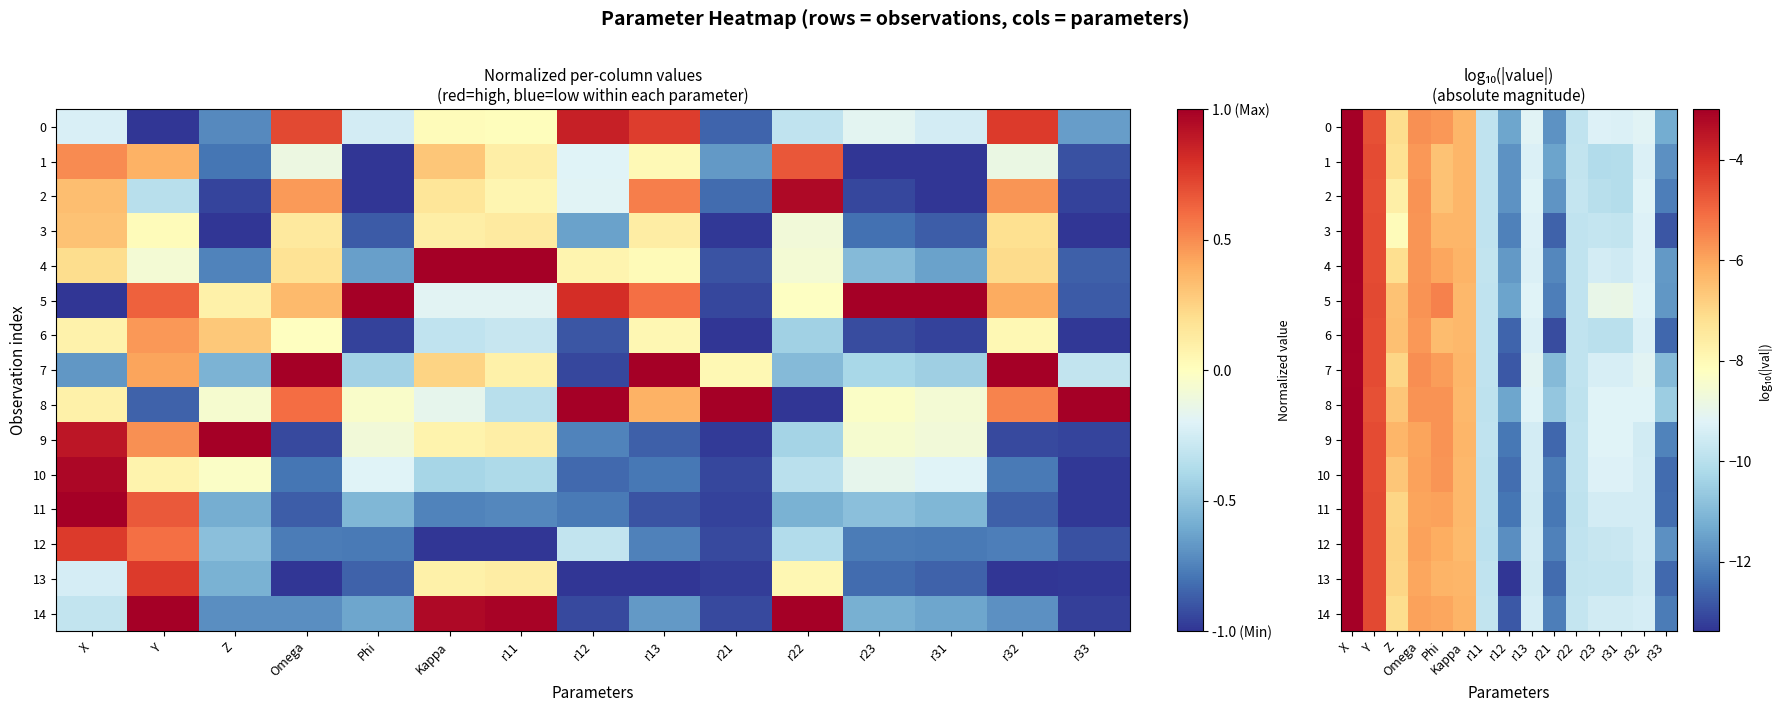

The 5 series shows -12.7 at r32. True or false?

False